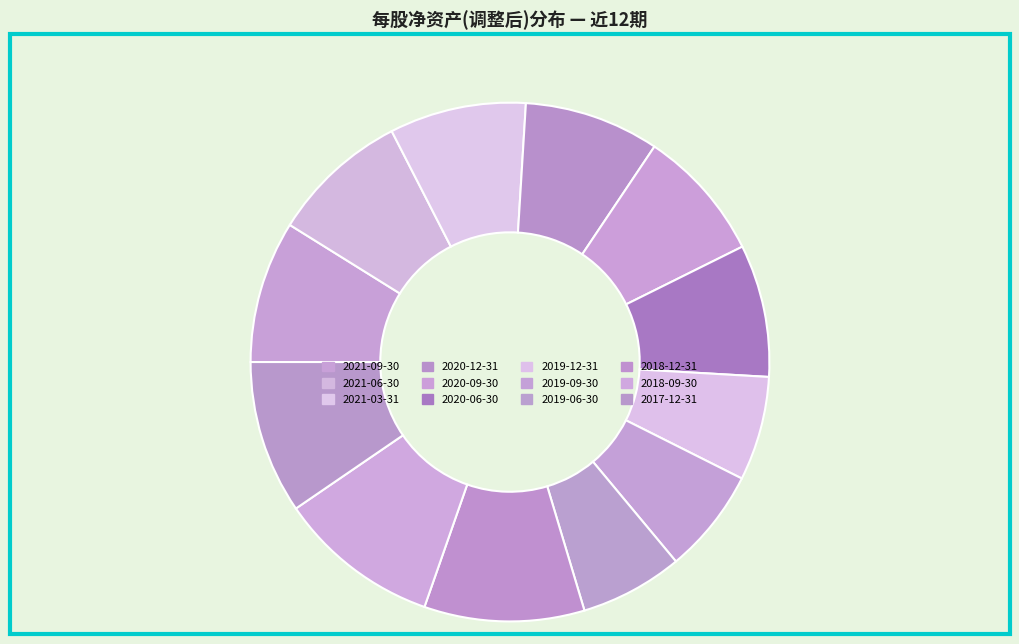

What percentage is NOT represented by 2020-12-31?

91.6%